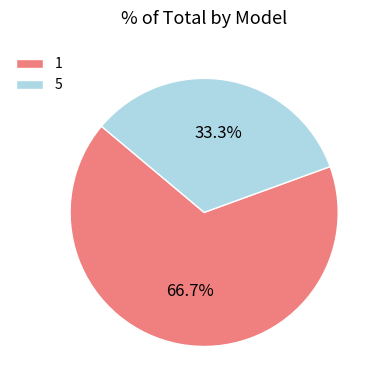

Is the sum of 1 and 5 greater than half?

Yes